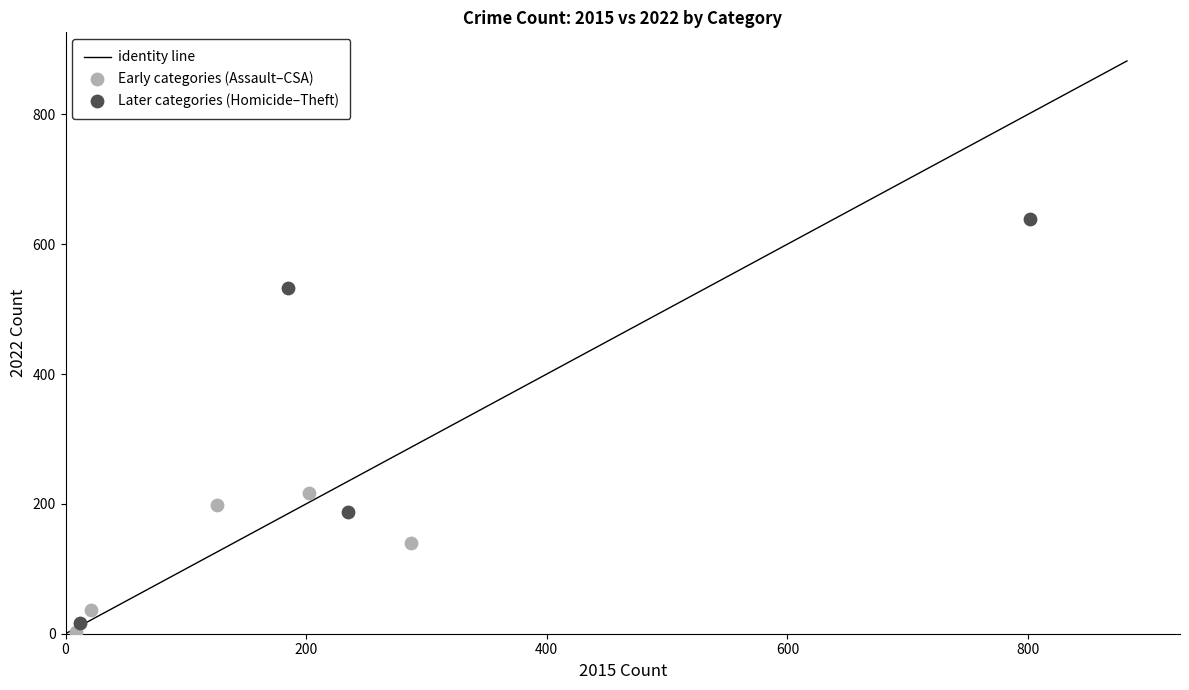

Which series reaches the minimum Y coordinate?

Early categories (Assault–CSA)